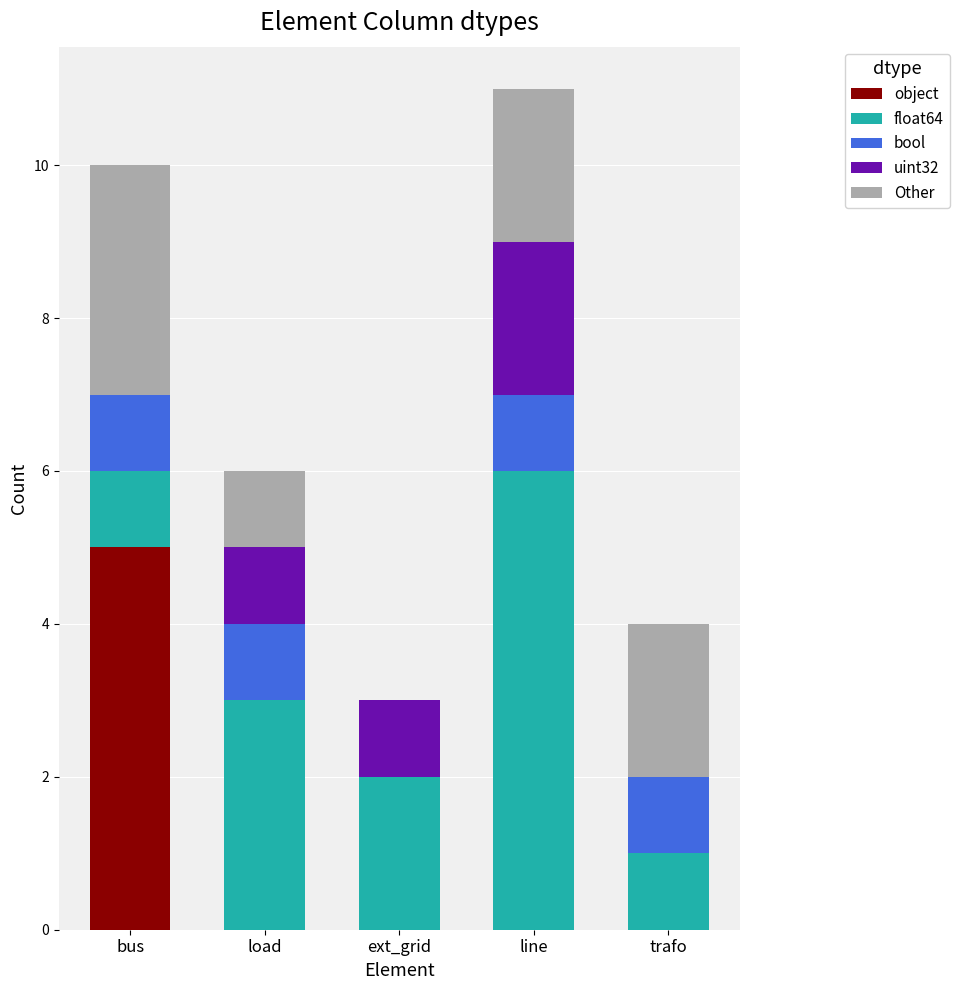

At which category is the sum across all series the highest?

line